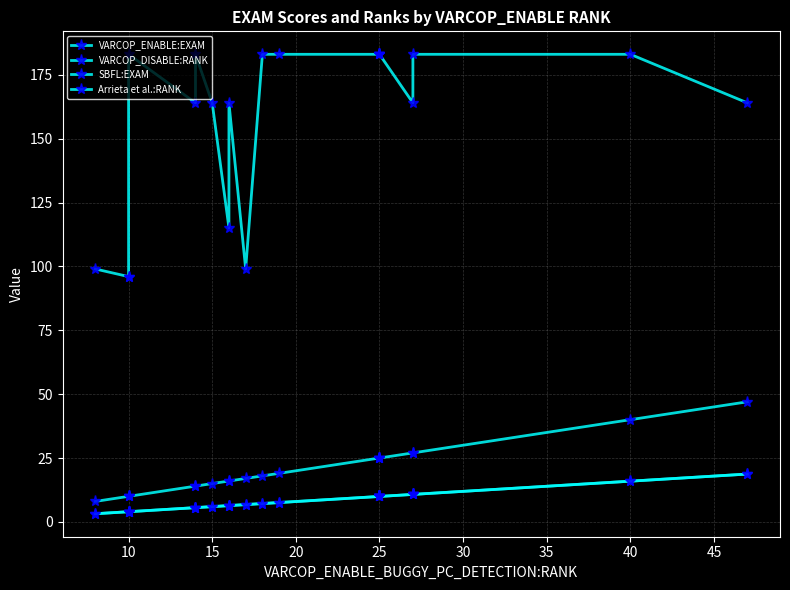

Between 20 and 30, which series saw the biggest shift?

VARCOP_DISABLE:RANK